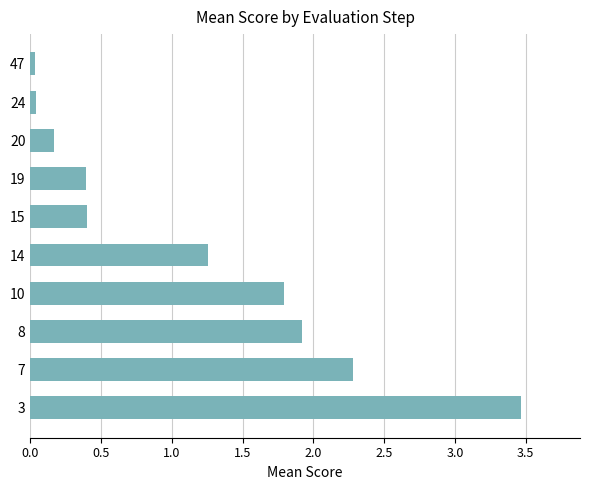

Is it true that the value at 8 is 1.9?

True